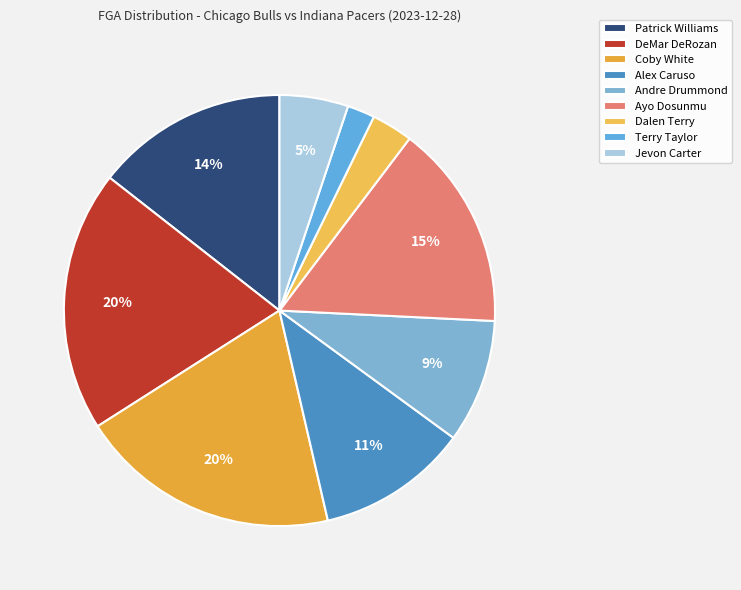

Rank the categories by value from lowest to highest.

Terry Taylor, Dalen Terry, Jevon Carter, Andre Drummond, Alex Caruso, Patrick Williams, Ayo Dosunmu, DeMar DeRozan, Coby White